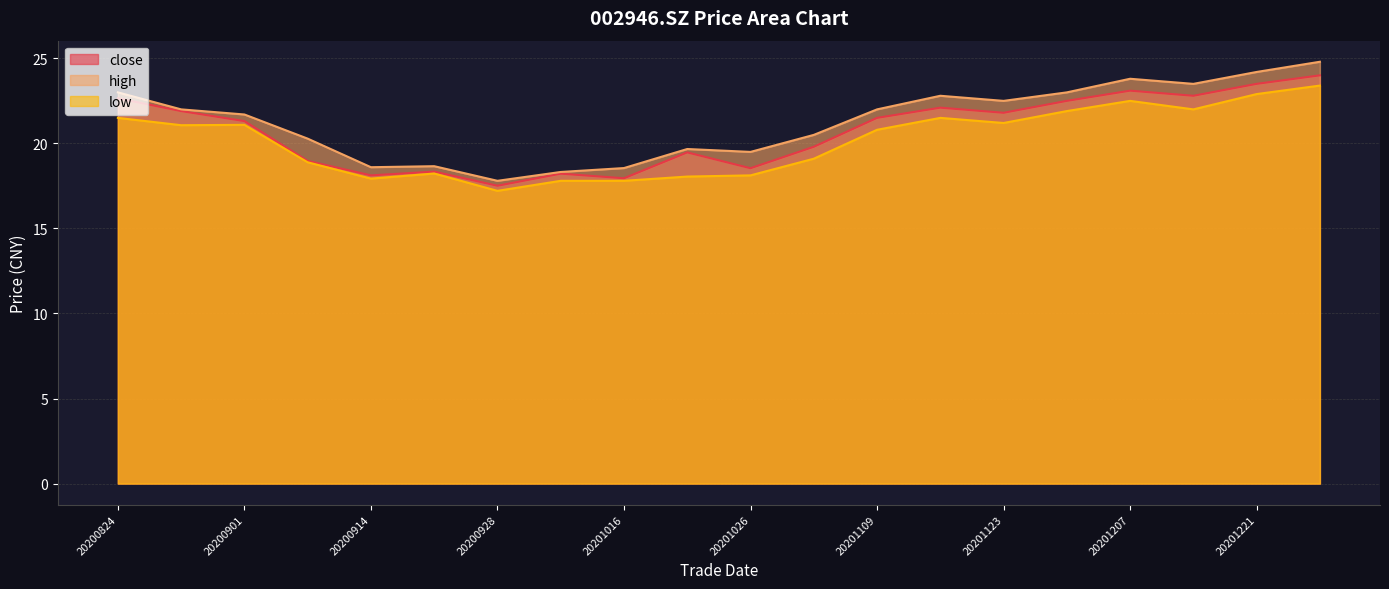

Reading left to right, transcribe all the data shown in this chart.

close: 20200824=22.6	20200828=21.9	20200901=21.3	20200907=19.0	20200914=18.1	20200921=18.3	20200928=17.5	20201009=18.2	20201016=17.9	20201021=19.5	20201026=18.5	20201102=19.8	20201109=21.5	20201116=22.1	20201123=21.8	20201130=22.5	20201207=23.1	20201214=22.8	20201221=23.5	20201228=24.0
high: 20200824=23.0	20200828=22.0	20200901=21.7	20200907=20.3	20200914=18.6	20200921=18.7	20200928=17.8	20201009=18.3	20201016=18.6	20201021=19.7	20201026=19.5	20201102=20.5	20201109=22.0	20201116=22.8	20201123=22.5	20201130=23.0	20201207=23.8	20201214=23.5	20201221=24.2	20201228=24.8
low: 20200824=21.5	20200828=21.1	20200901=21.1	20200907=18.9	20200914=17.9	20200921=18.2	20200928=17.2	20201009=17.8	20201016=17.8	20201021=18.1	20201026=18.1	20201102=19.1	20201109=20.8	20201116=21.5	20201123=21.2	20201130=21.9	20201207=22.5	20201214=22.0	20201221=22.9	20201228=23.4